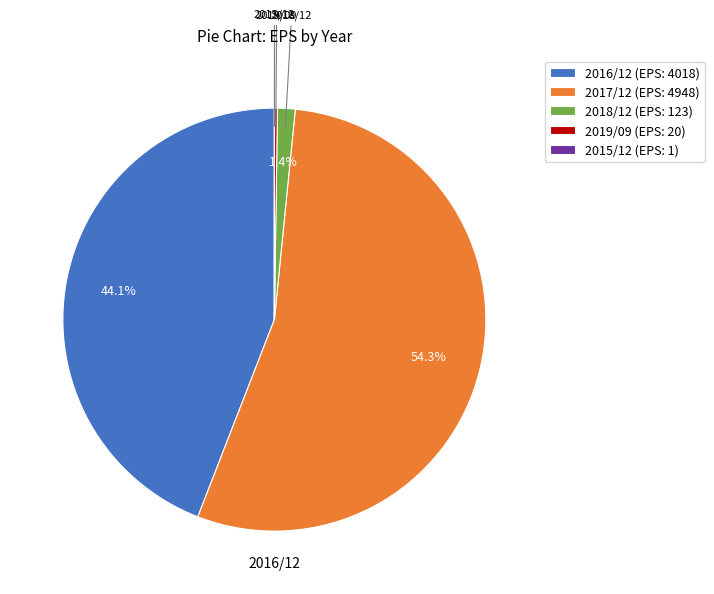

Is the sum of 2016/12 (EPS: 4018) and 2018/12 (EPS: 123) greater than half?

No